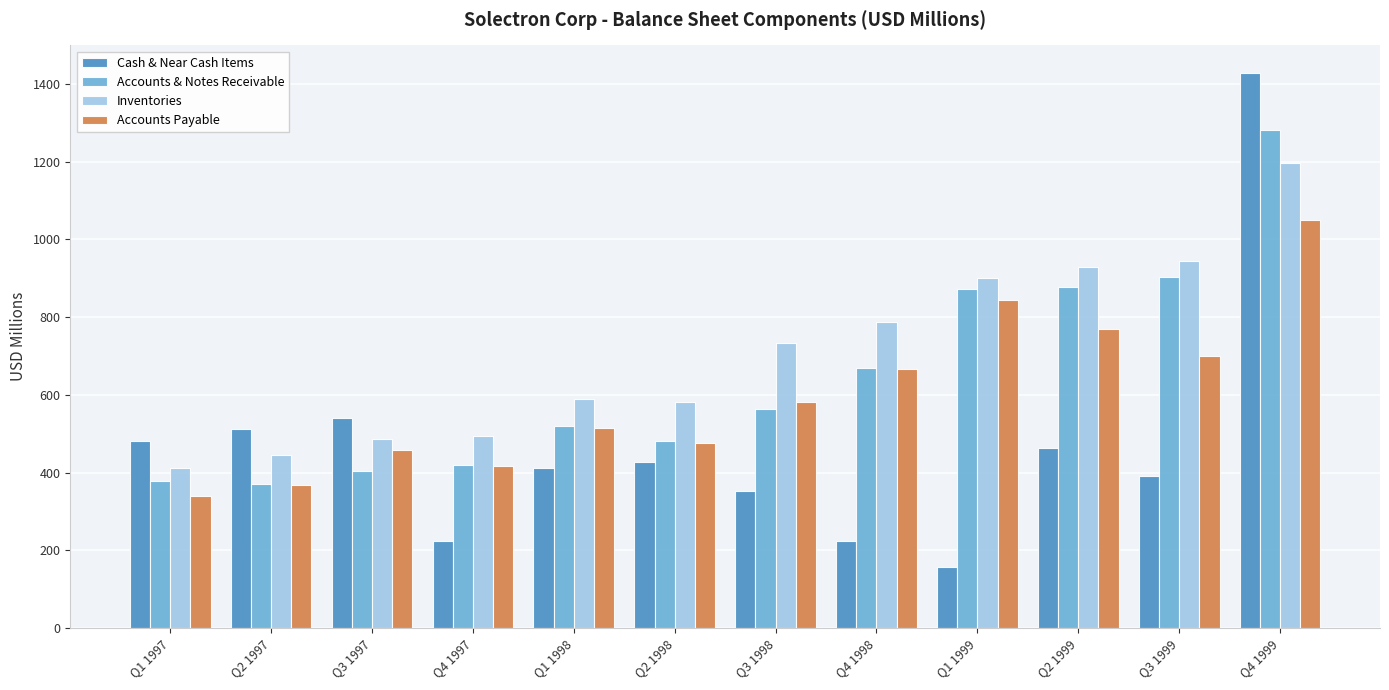

The Accounts & Notes Receivable series shows 404.1 at Q3 1997. True or false?

True